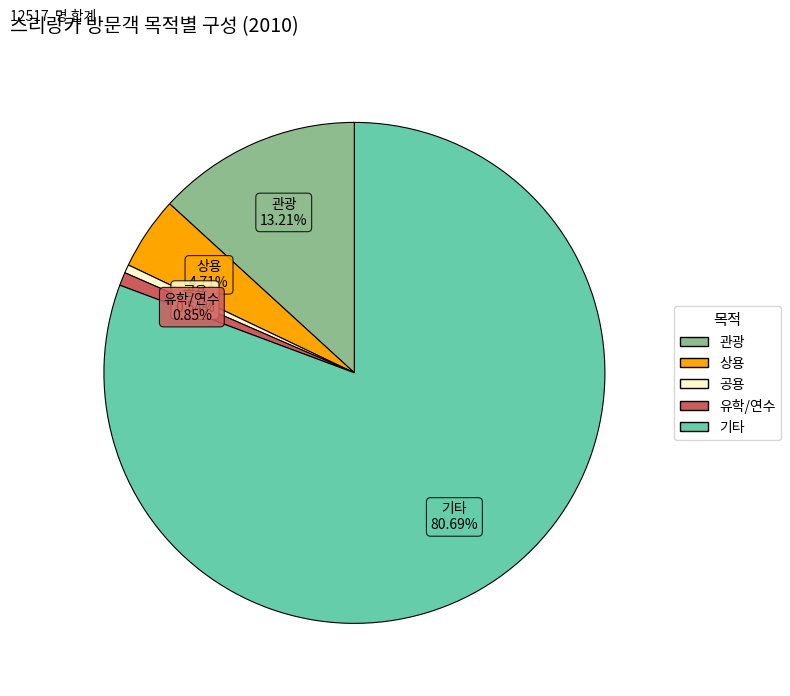

What is the largest slice in the pie chart?

기타